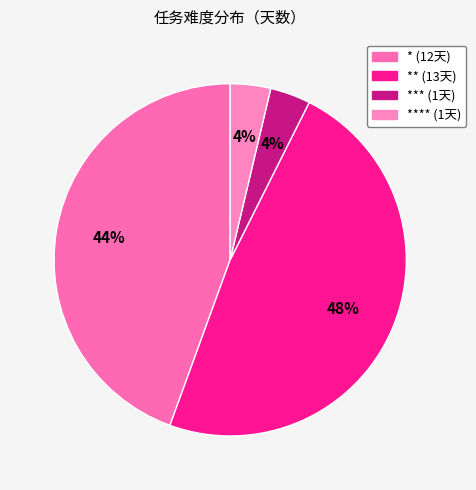

How many segments does this pie chart have?

4